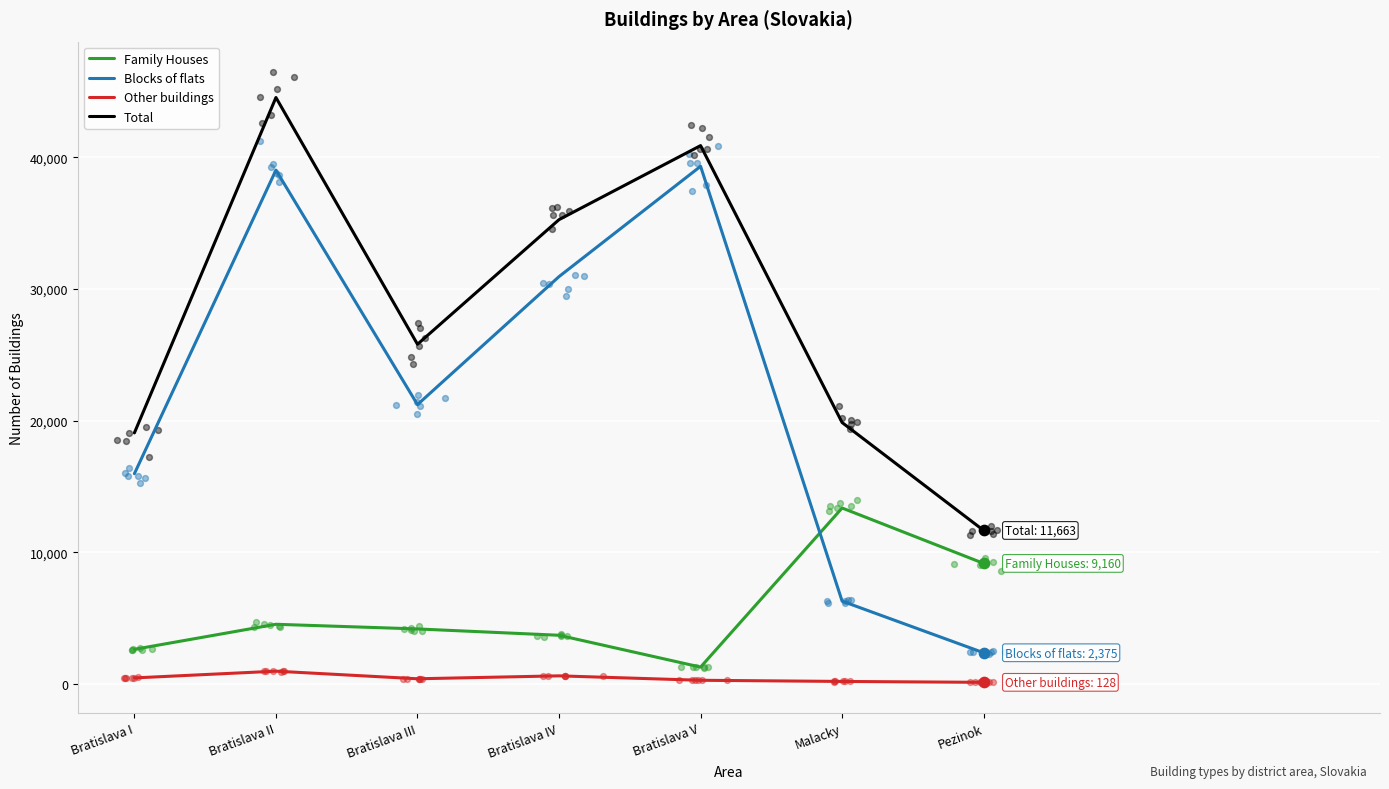

At which category is the sum across all series the highest?

Bratislava II